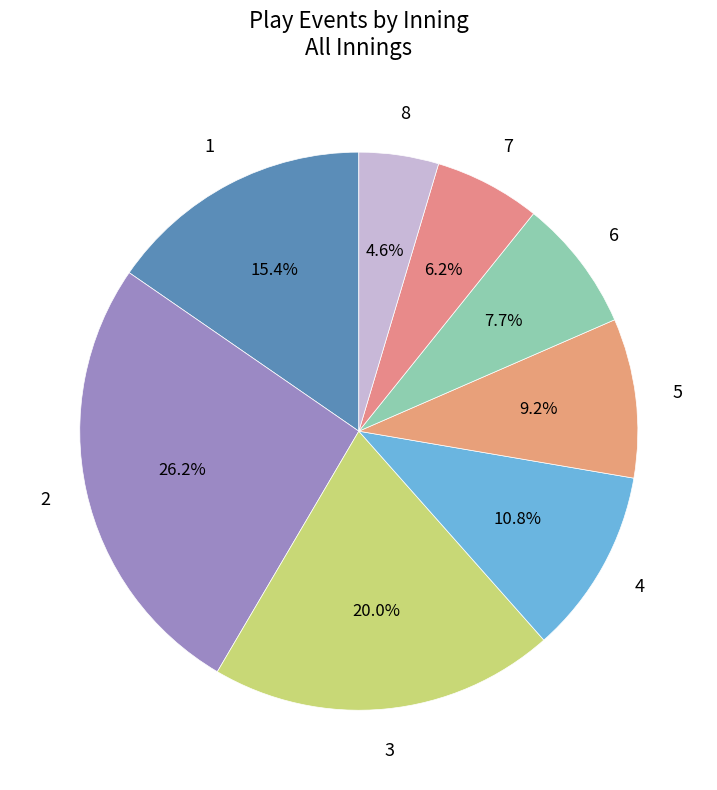

What is the ratio of the value at 7 to the value at 5?

0.7